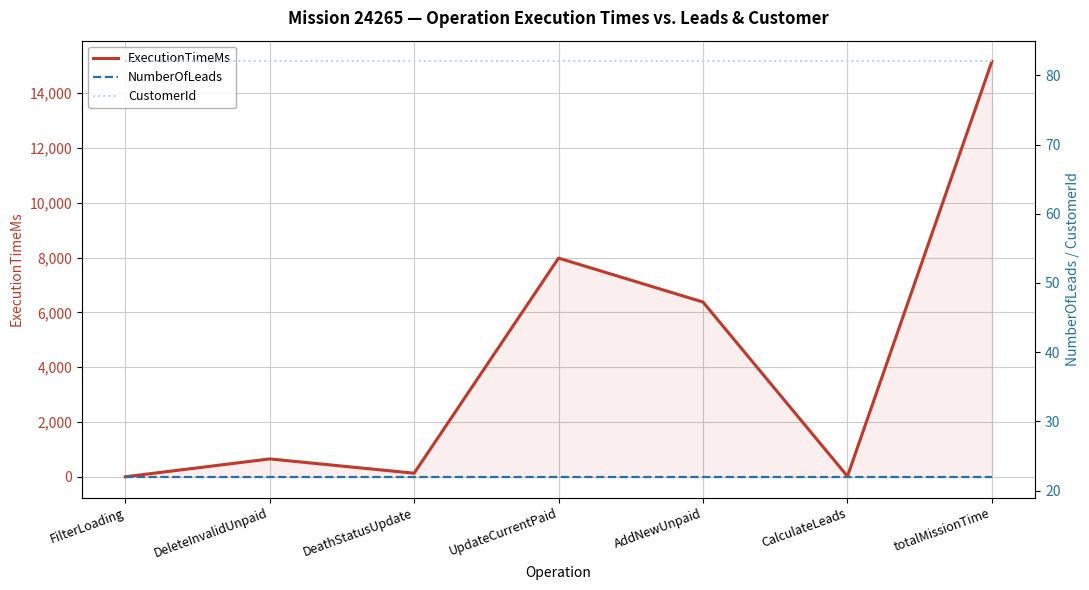

Is the value of CustomerId at DeleteInvalidUnpaid greater than the value of NumberOfLeads at DeathStatusUpdate?

Yes